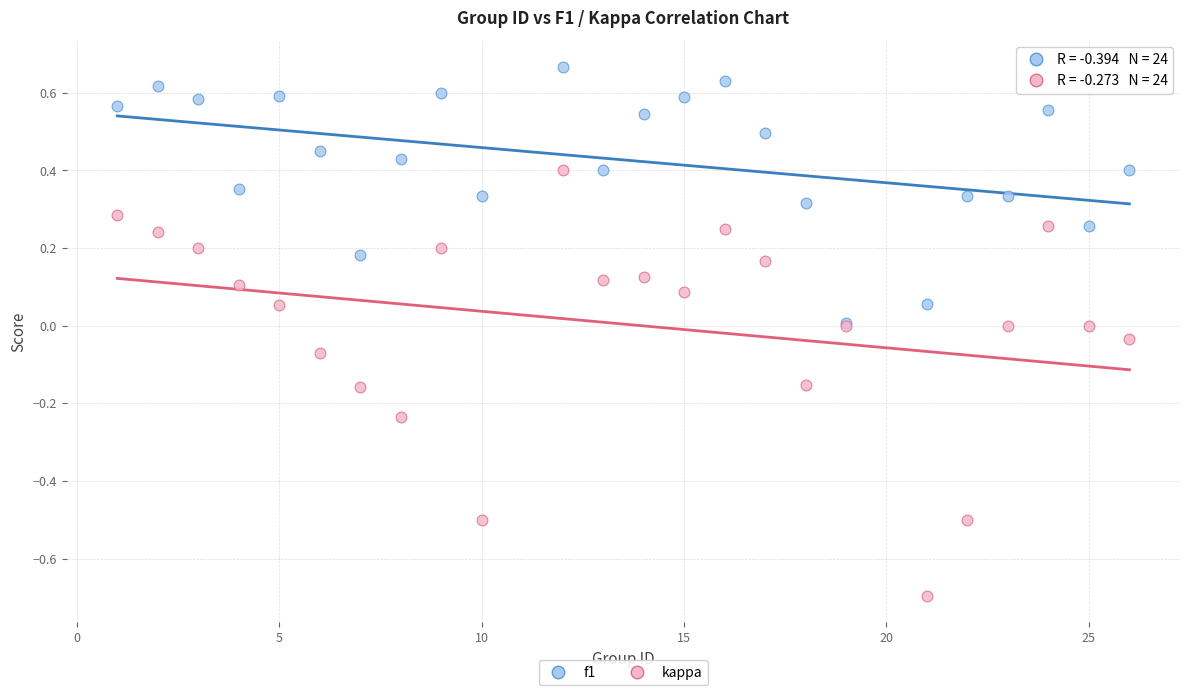

What are all the series names shown in the legend?

f1, kappa